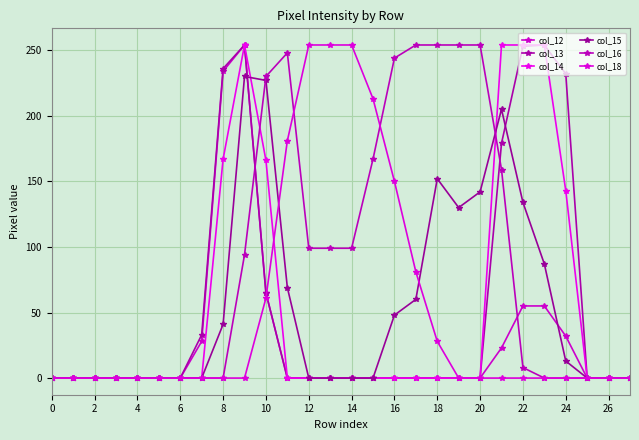

How many data points does each series have?

28